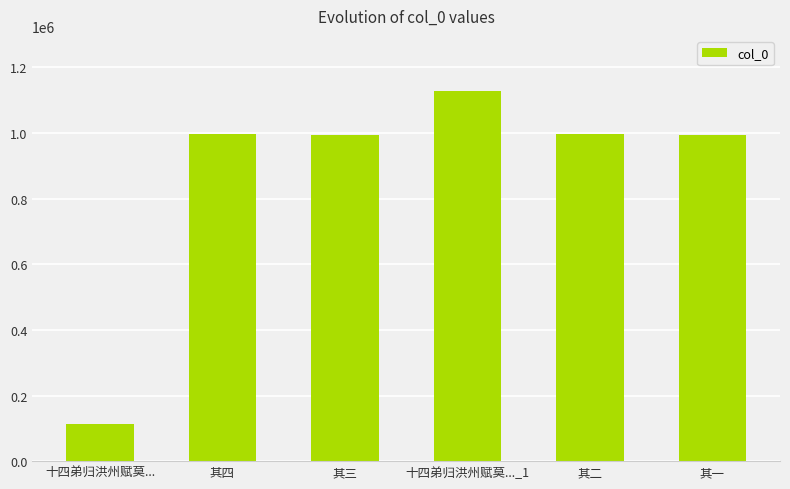

What is the difference between the values at 其三 and 十四弟归洪州赋莫...?

880629